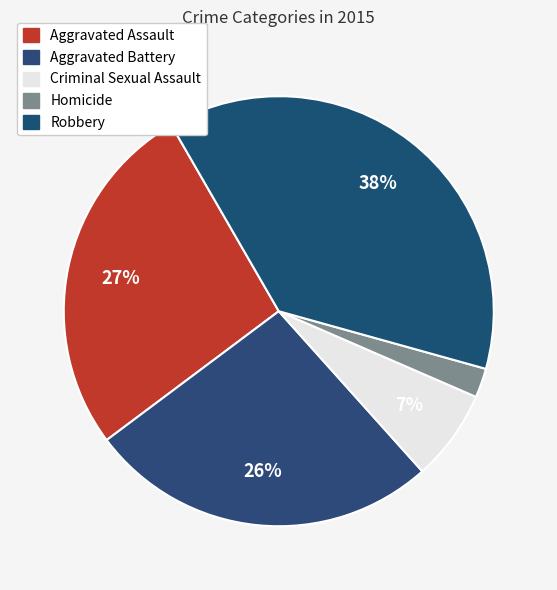

How many segments does this pie chart have?

5